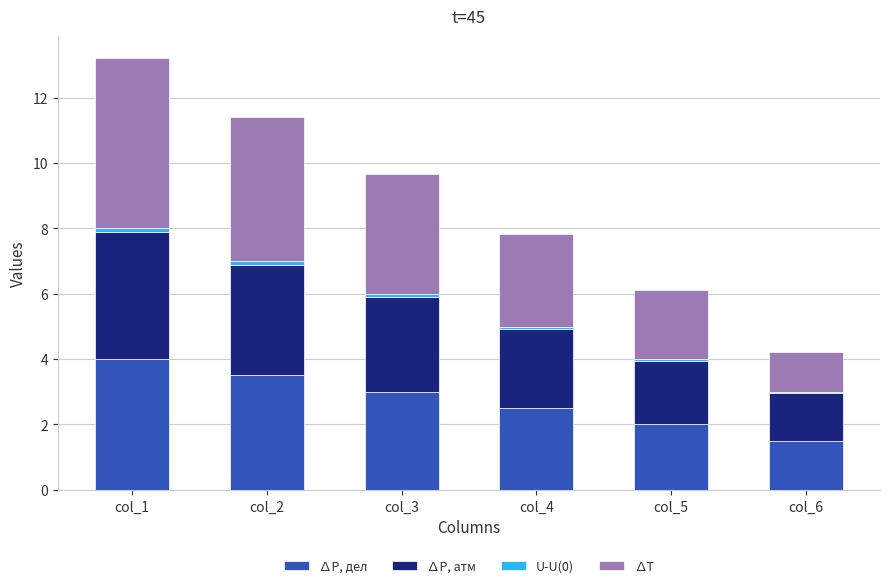

The value of ∆P, дел at col_4 is 2.5. True or false?

True